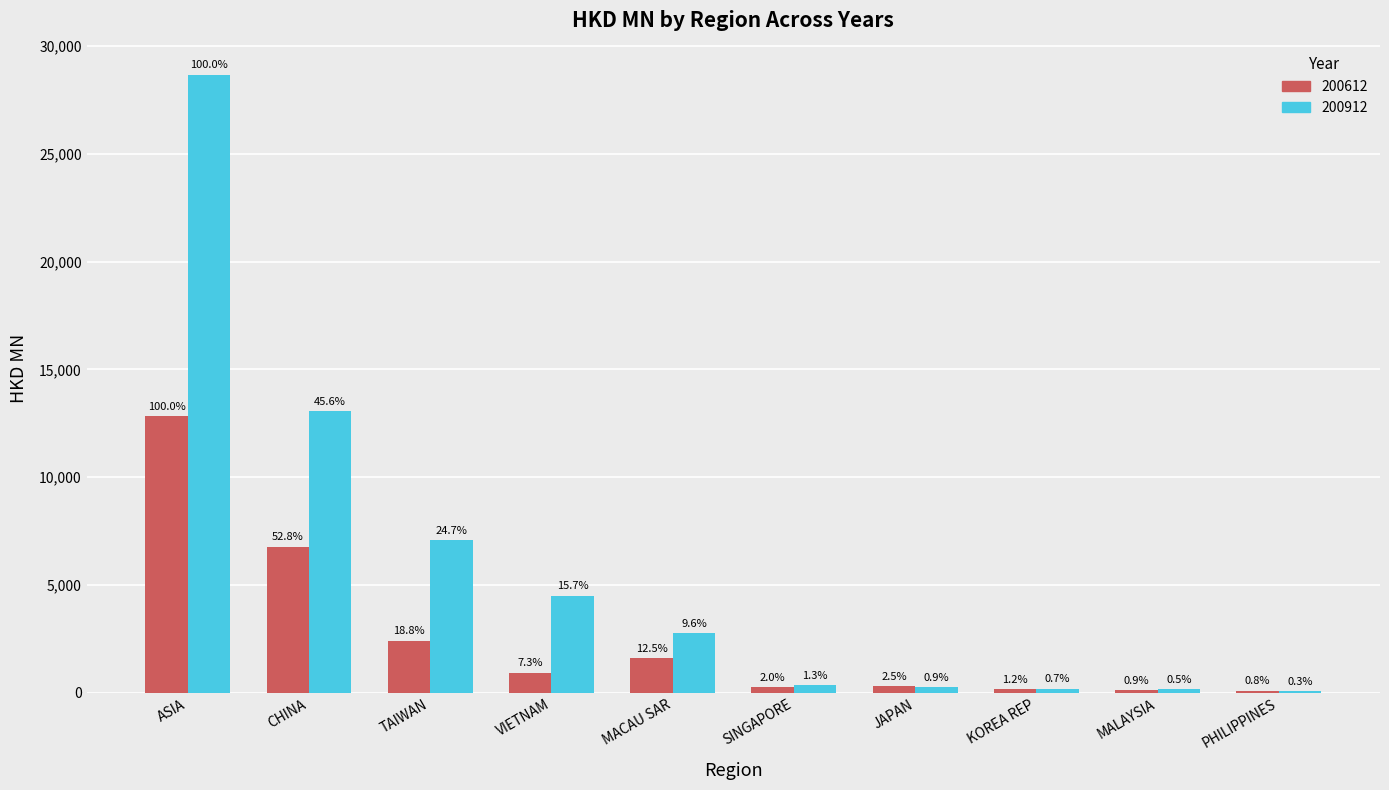

At which category is the sum across all series the highest?

ASIA